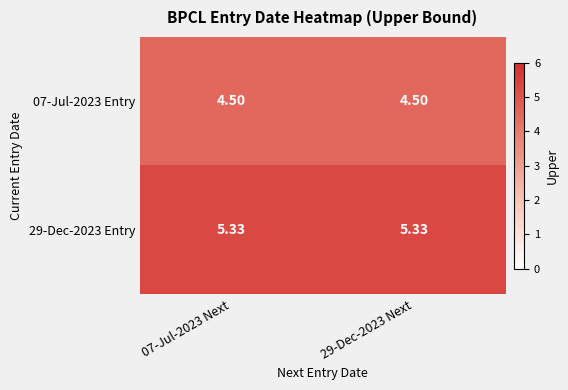

Is the value of 29-Dec-2023 Entry at 07-Jul-2023 Next greater than the value of 07-Jul-2023 Entry at 07-Jul-2023 Next?

Yes